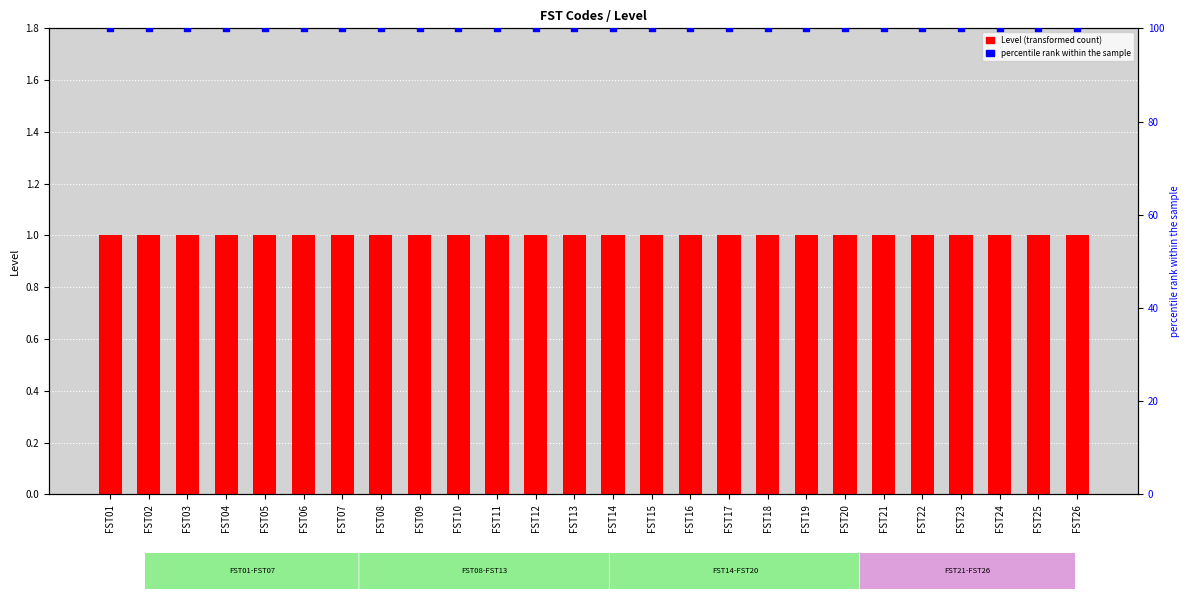

What is the total value across all series at FST03?

101